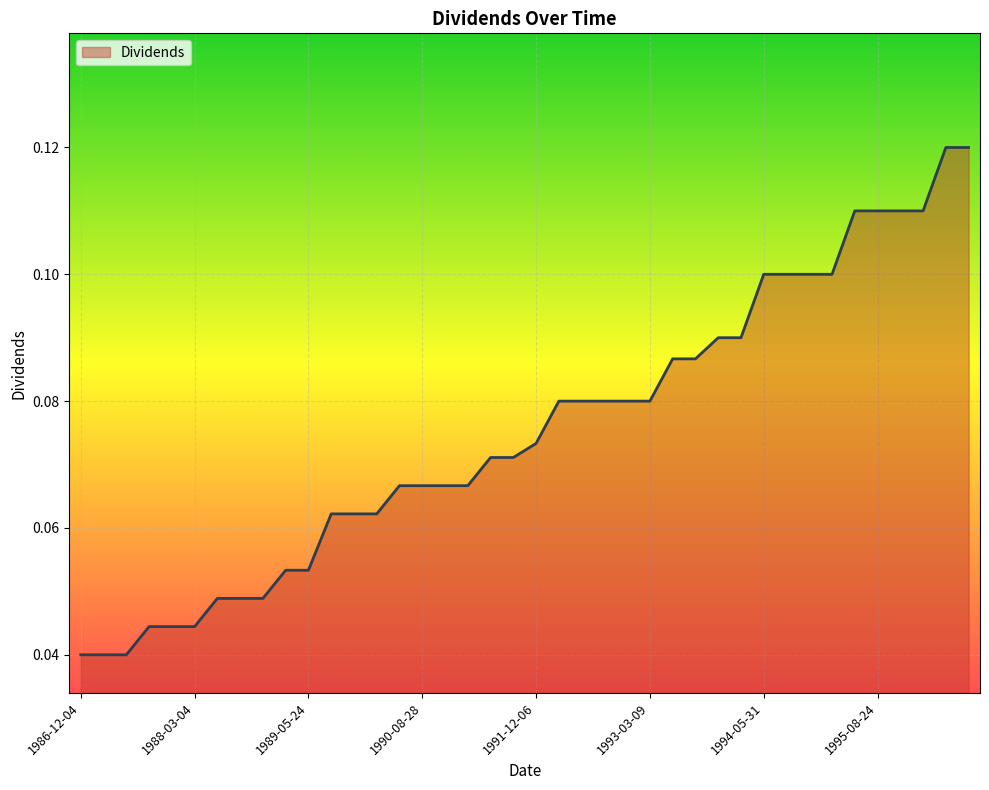

What is the greatest value displayed?

0.1